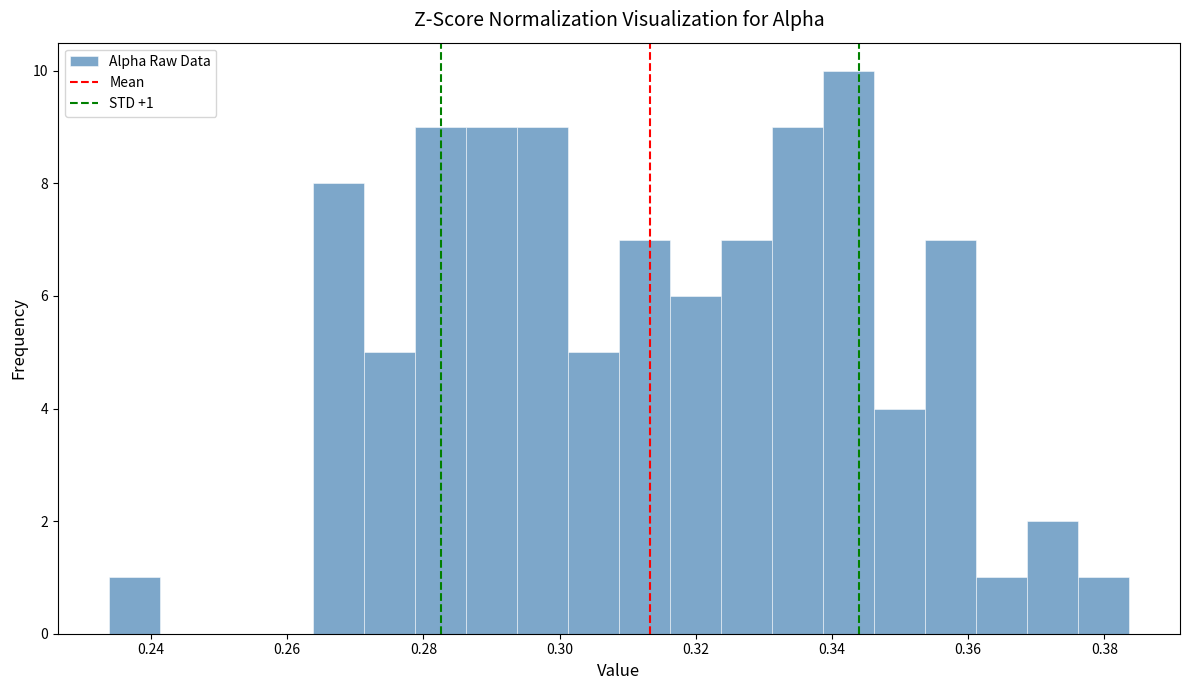

Around what value on the x-axis is the tallest bar? Give the approximate position of its centre, as read against the axis.

0.342